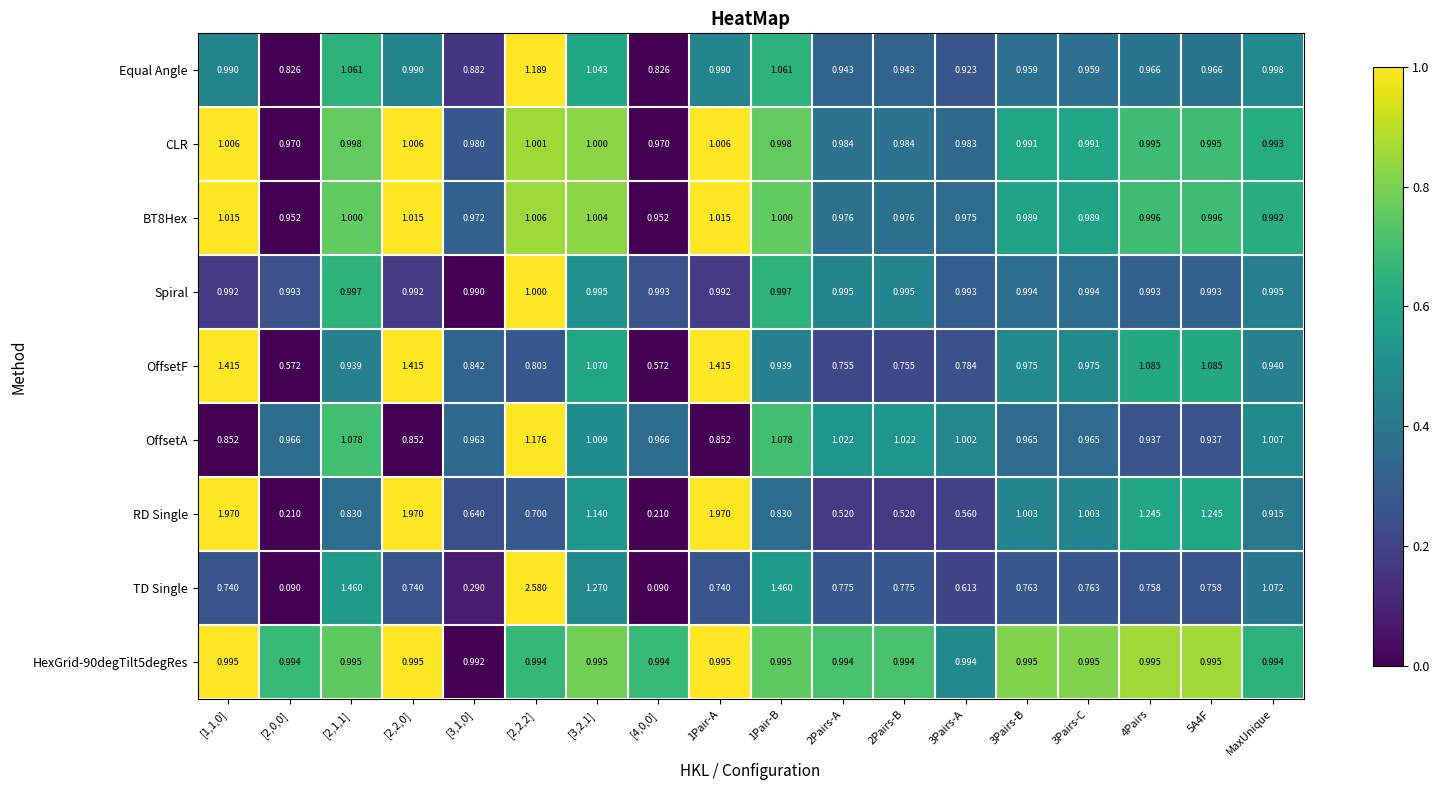

At which label is Equal Angle closest to 1?

MaxUnique